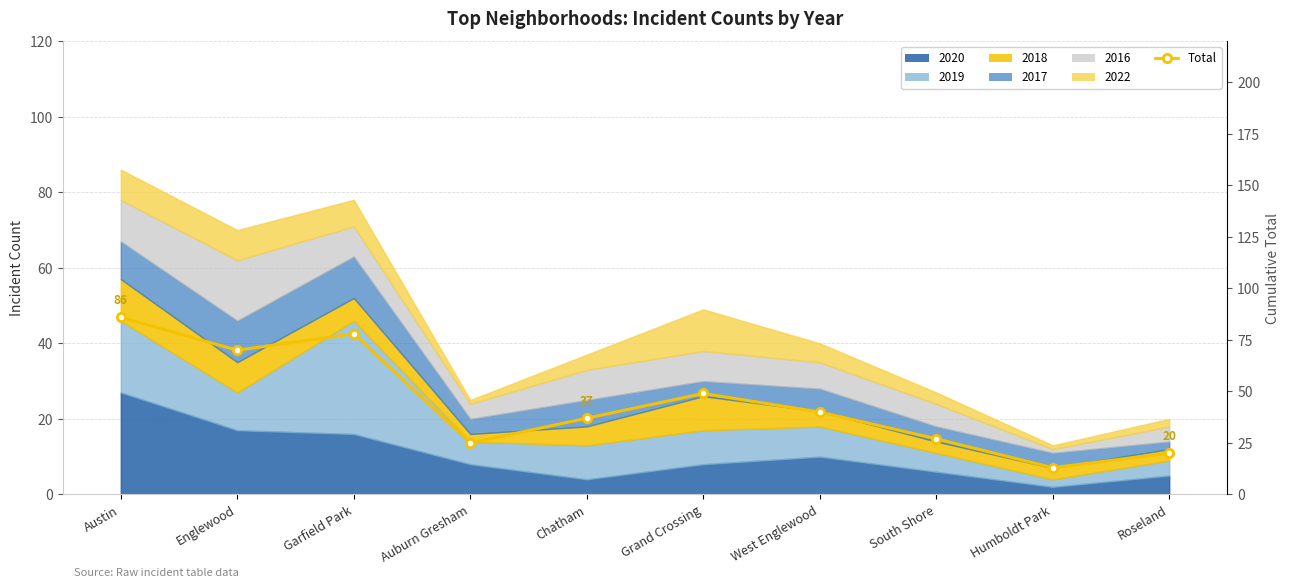

What is the value of the 1st point from the left?

86